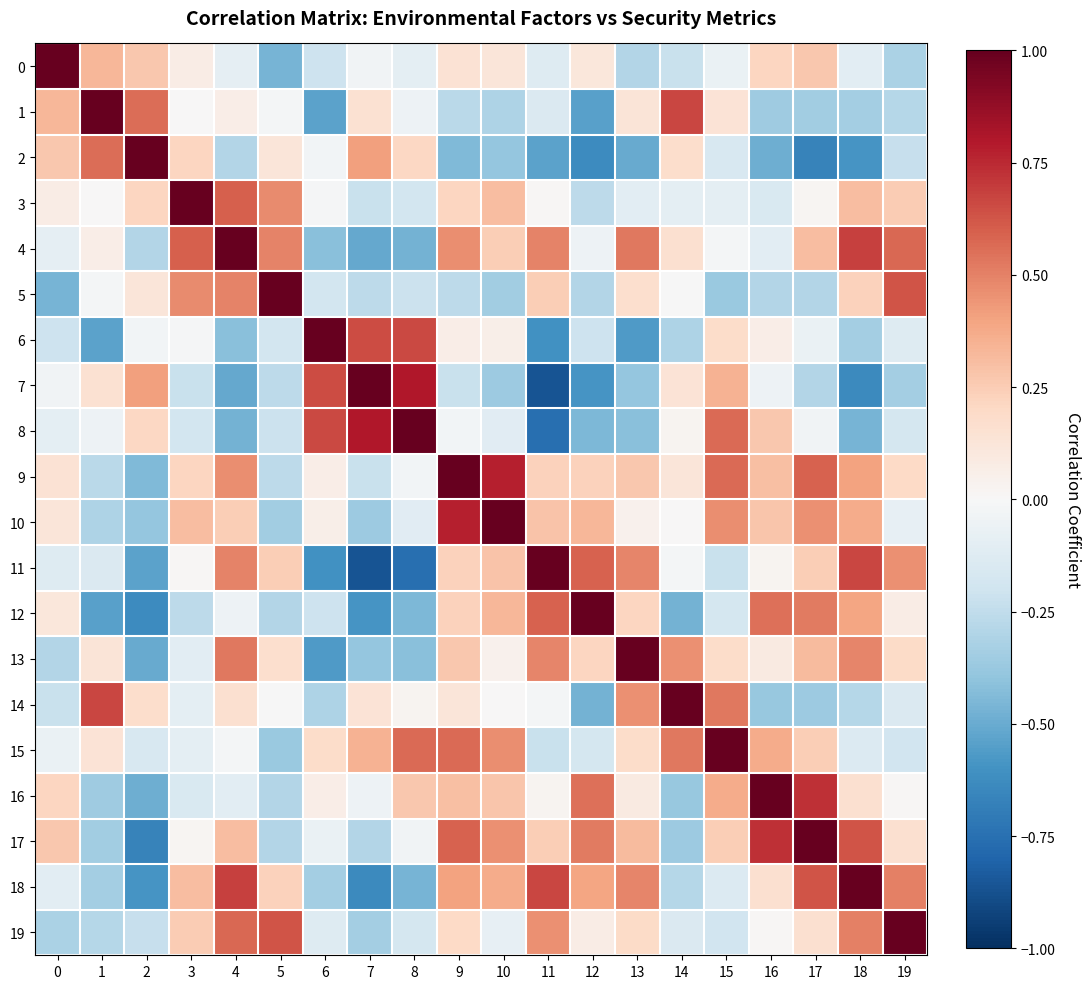

Count the number of data series in this chart.

20